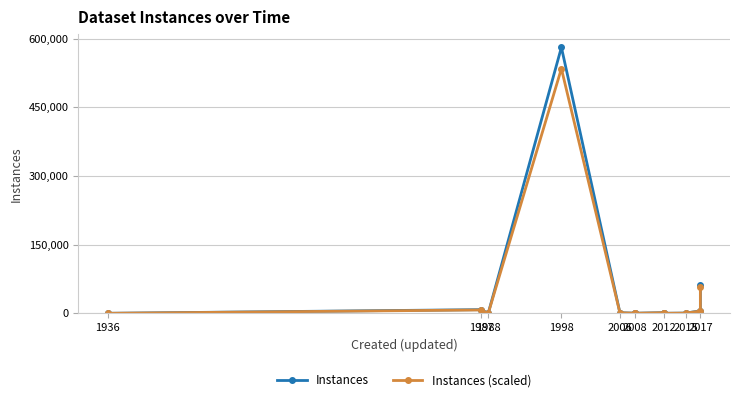

At which category is the sum across all series the highest?

1998